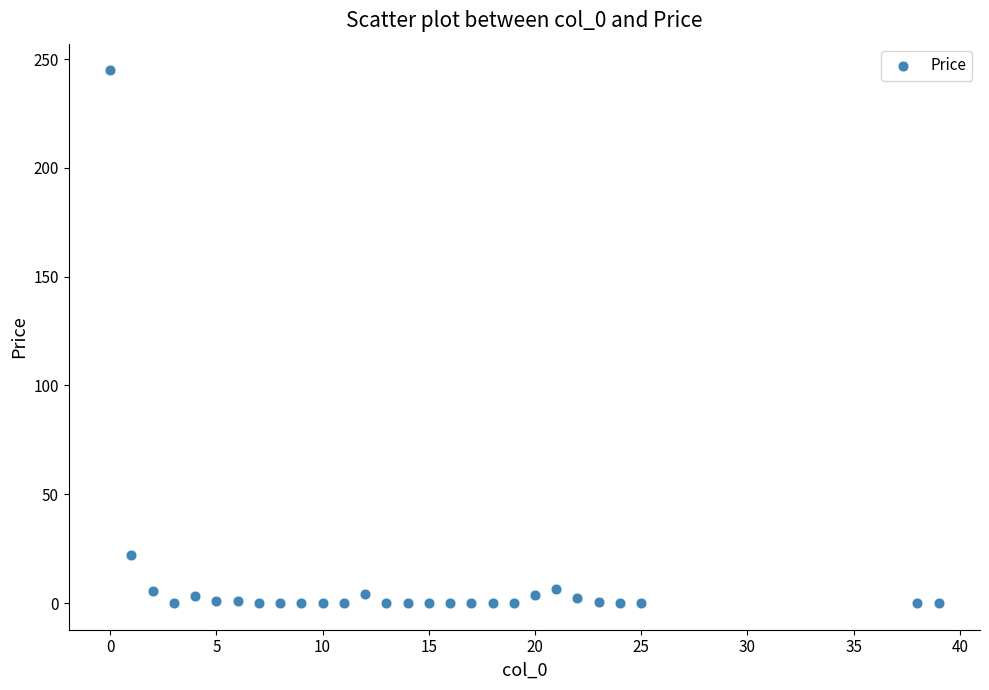

What is the range of Y values (max minus min)?

244.8